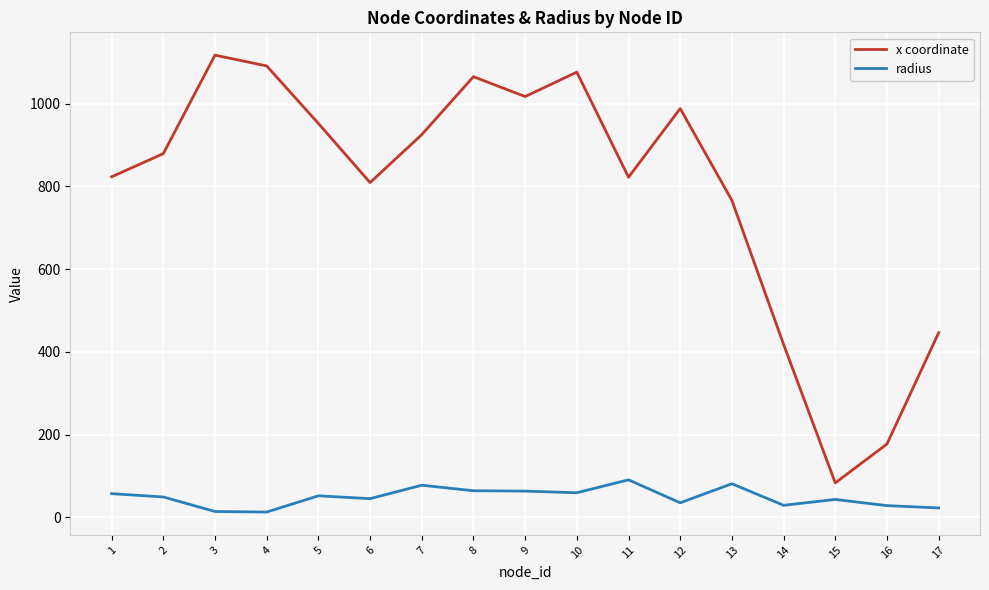

True or false: x coordinate has a value of 1065.0 at 8.

True